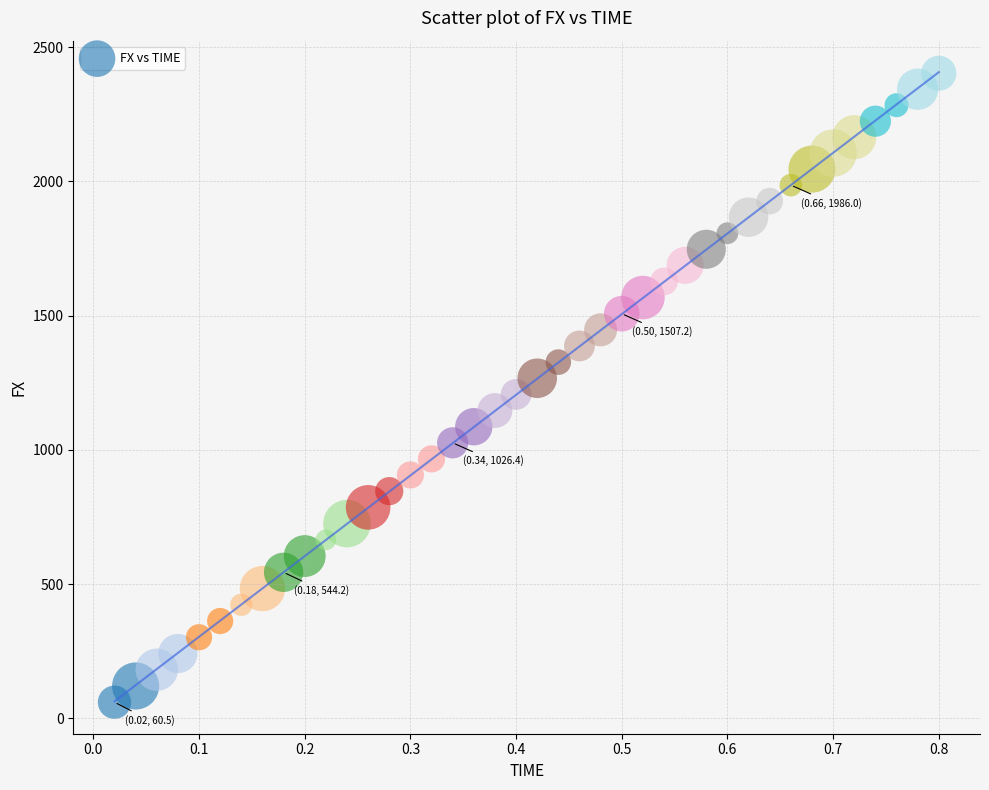

What is the range of Y values (max minus min)?

2342.2